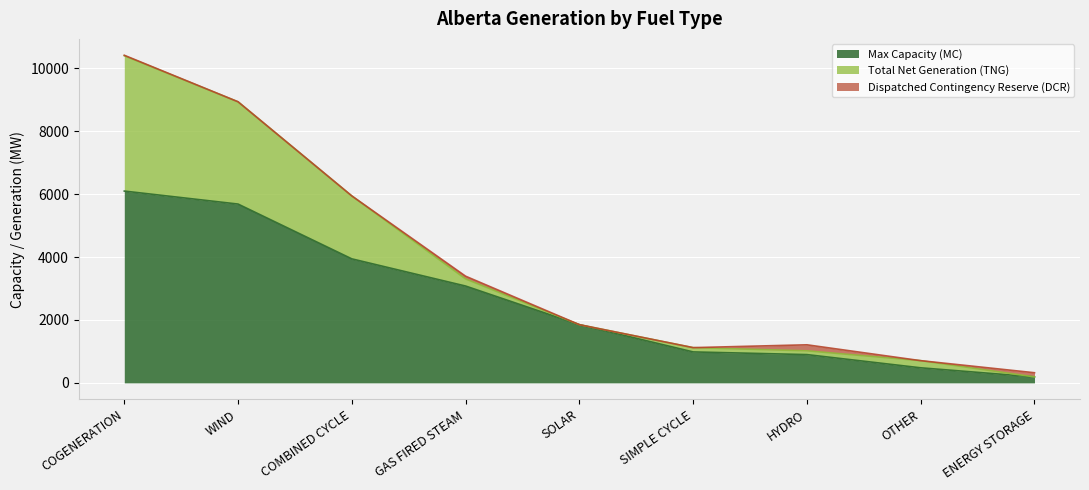

Rank the series by their average value, from lowest to highest.

Dispatched Contingency Reserve (DCR), Total Net Generation (TNG), Max Capacity (MC)